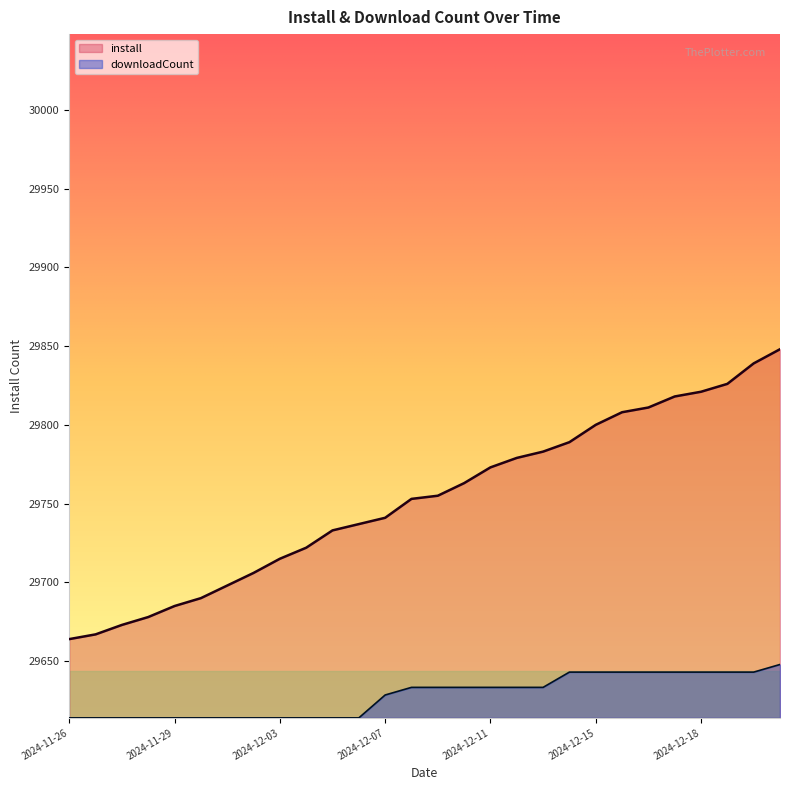

Does the chart display data point markers on the line(s)?

No